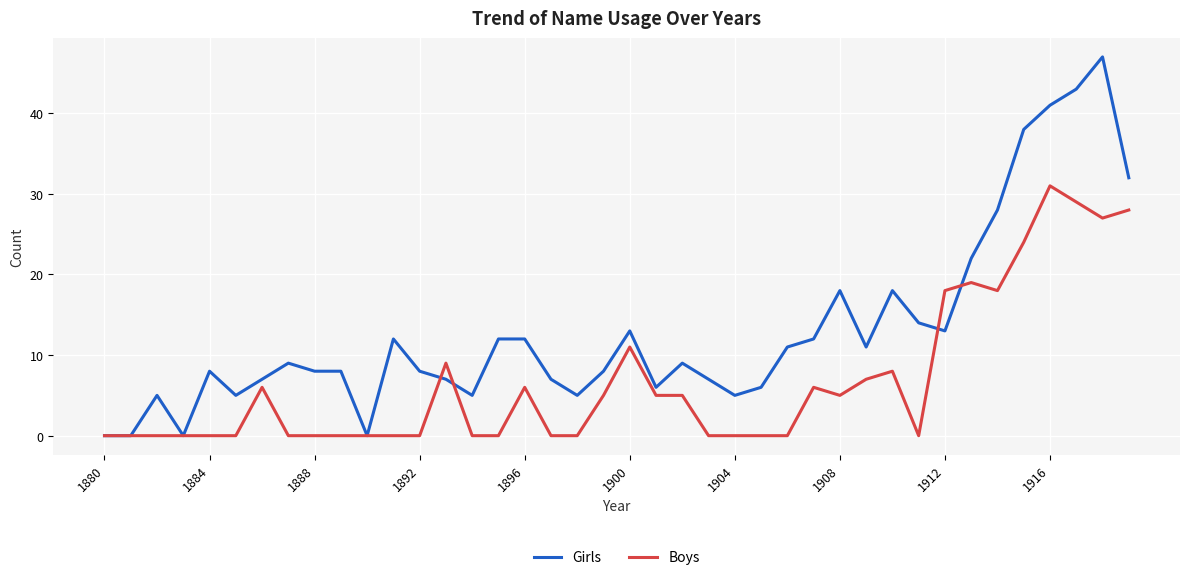

Which series has the largest total across all categories?

Girls